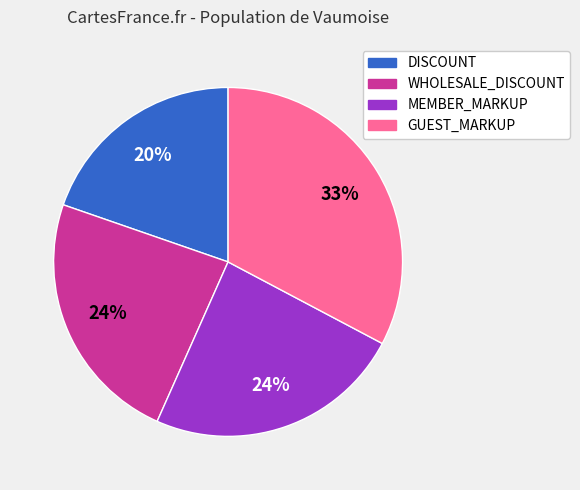

To the nearest percent, what portion does WHOLESALE_DISCOUNT represent?

24%